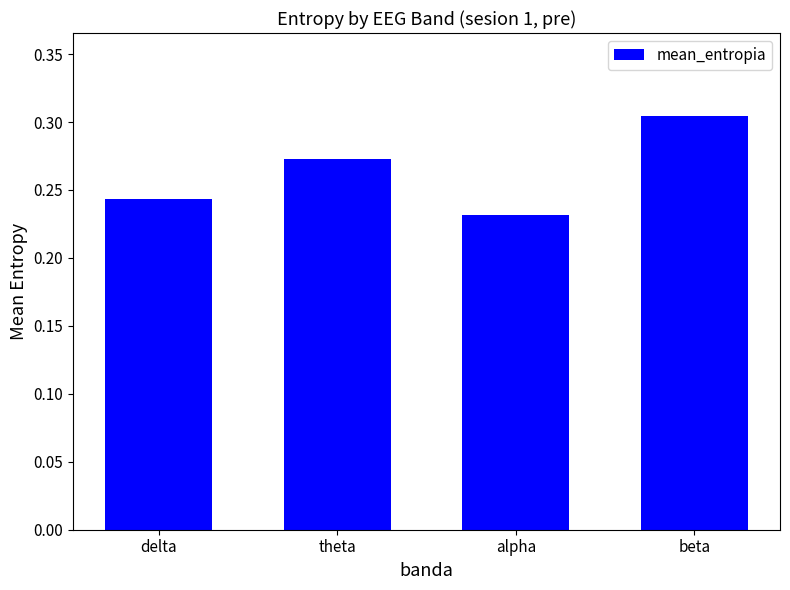

Which label corresponds to the largest value in the chart?

beta